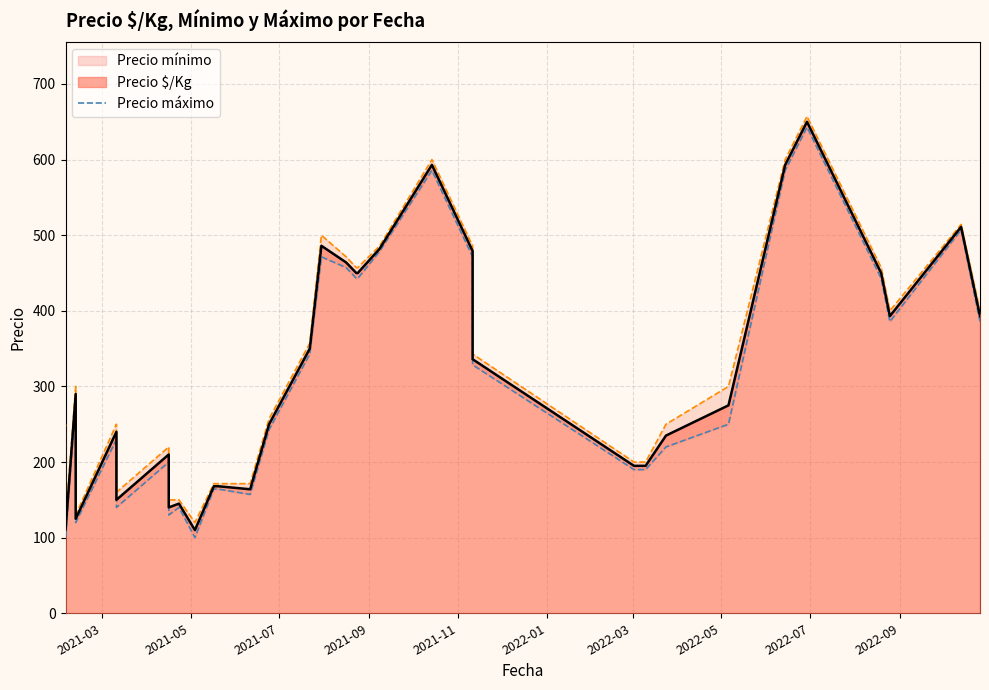

What is the label of the 3rd point from the left?

2021-07